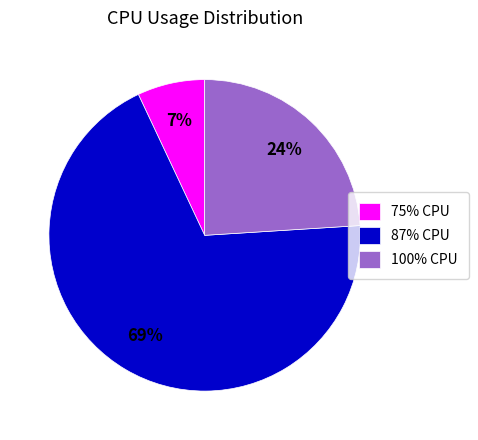

Rank the categories by value from highest to lowest.

87% CPU, 100% CPU, 75% CPU